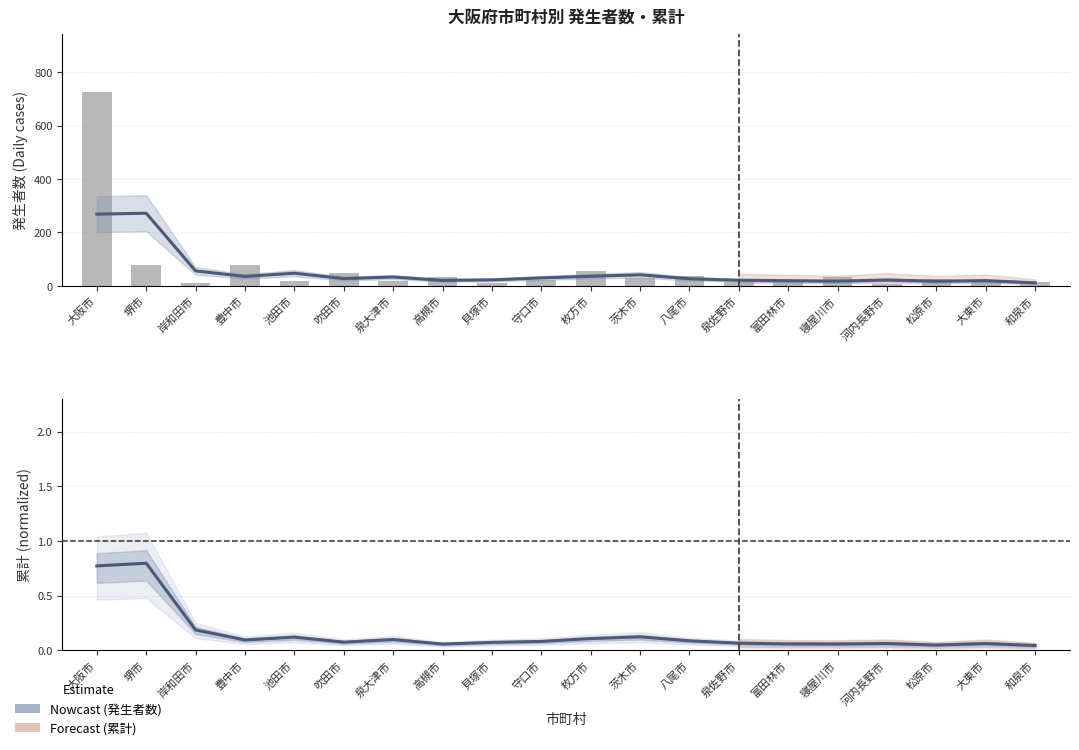

Reading left to right, what are all the values shown in this chart?

発生者数: 大阪市=268.0	堺市=271.7	岸和田市=55.3	豊中市=34.7	池田市=46.7	吹田市=26.7	泉大津市=32.3	高槻市=20.0	貝塚市=21.7	守口市=29.0	枚方市=35.3	茨木市=40.7	八尾市=26.0	泉佐野市=20.3	富田林市=18.7	寝屋川市=17.0	河内長野市=21.3	松原市=16.7	大東市=19.0	和泉市=10.7
累計 (normalized): 大阪市=0.8	堺市=0.8	岸和田市=0.2	豊中市=0.1	池田市=0.1	吹田市=0.1	泉大津市=0.1	高槻市=0.1	貝塚市=0.1	守口市=0.1	枚方市=0.1	茨木市=0.1	八尾市=0.1	泉佐野市=0.1	富田林市=0.1	寝屋川市=0.1	河内長野市=0.1	松原市=0.0	大東市=0.1	和泉市=0.0